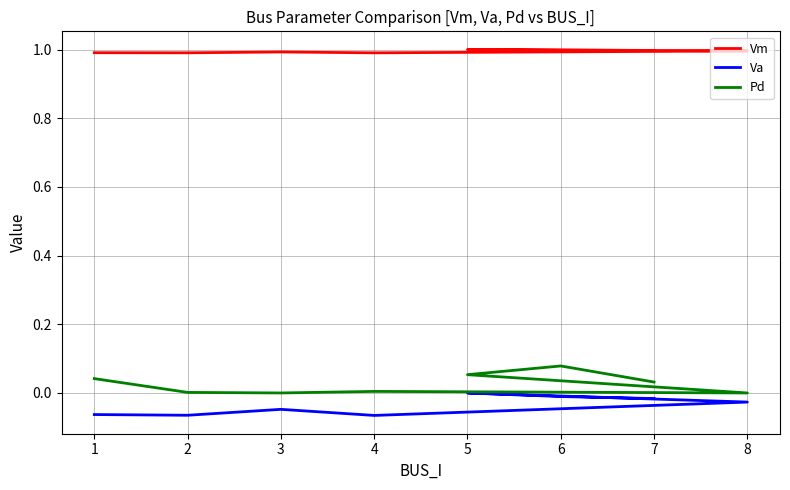

How many interior local peaks does the Vm series have?

2